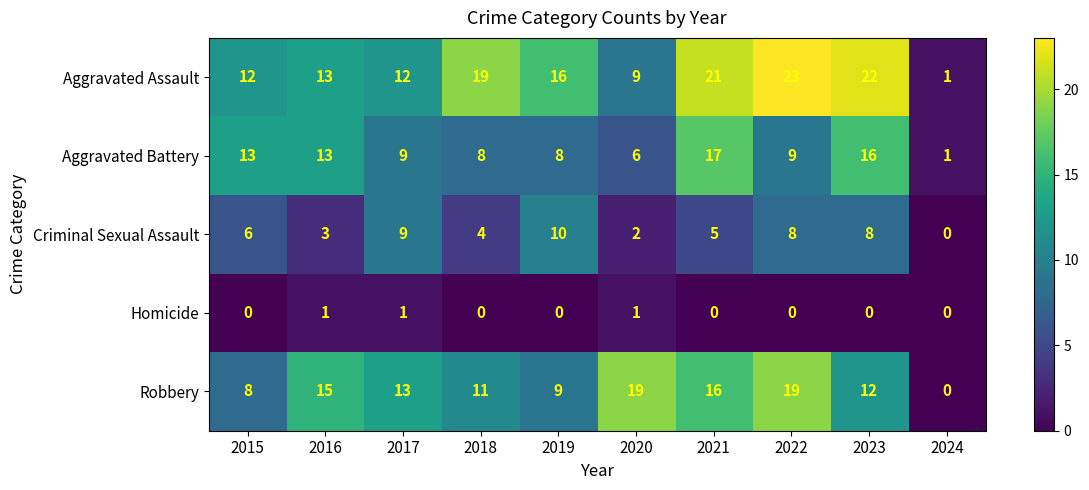

What is the spread (max minus min) of values at 2016?

14